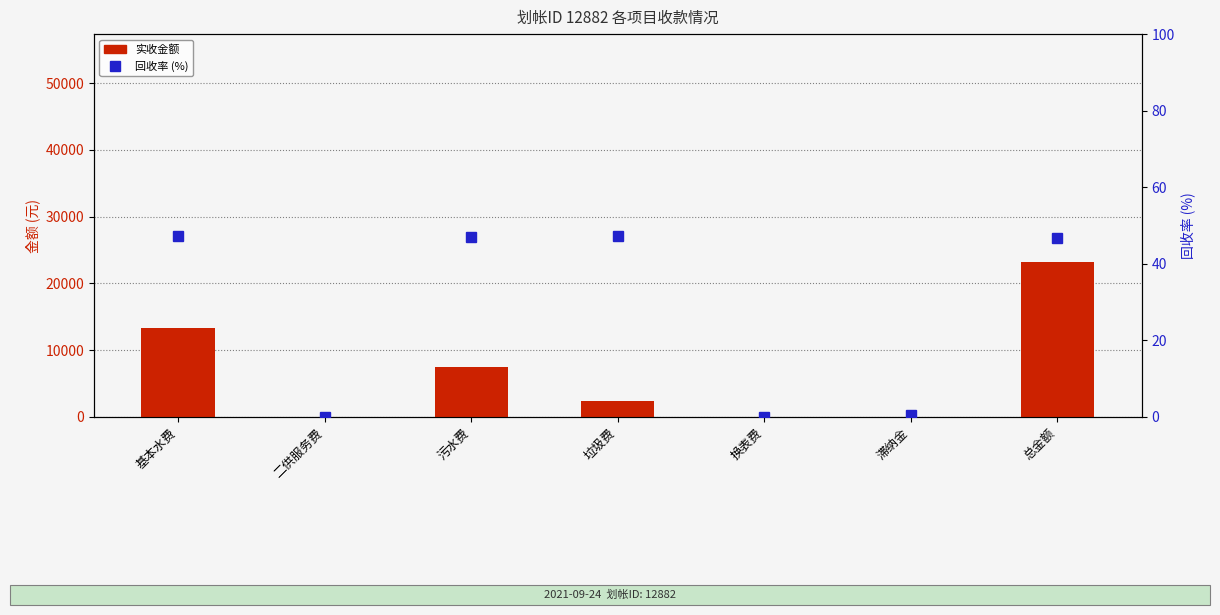

Reading left to right, what are all the values shown in this chart?

实收金额: 基本水费=13327.5	二供服务费=0.0	污水费=7515.6	垃圾费=2426.1	换表费=0.0	滞纳金=2.9	总金额=23272.1
回收率: 基本水费=47.3	二供服务费=0.0	污水费=47.1	垃圾费=47.3	换表费=0.0	滞纳金=0.5	总金额=46.7